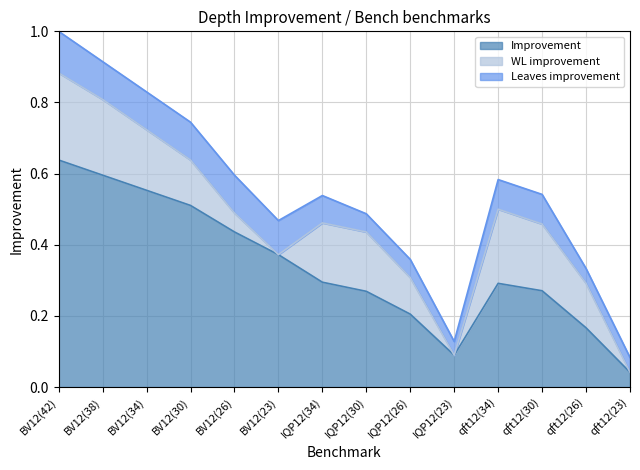

True or false: Improvement and Leaves improvement cross at least once.

False